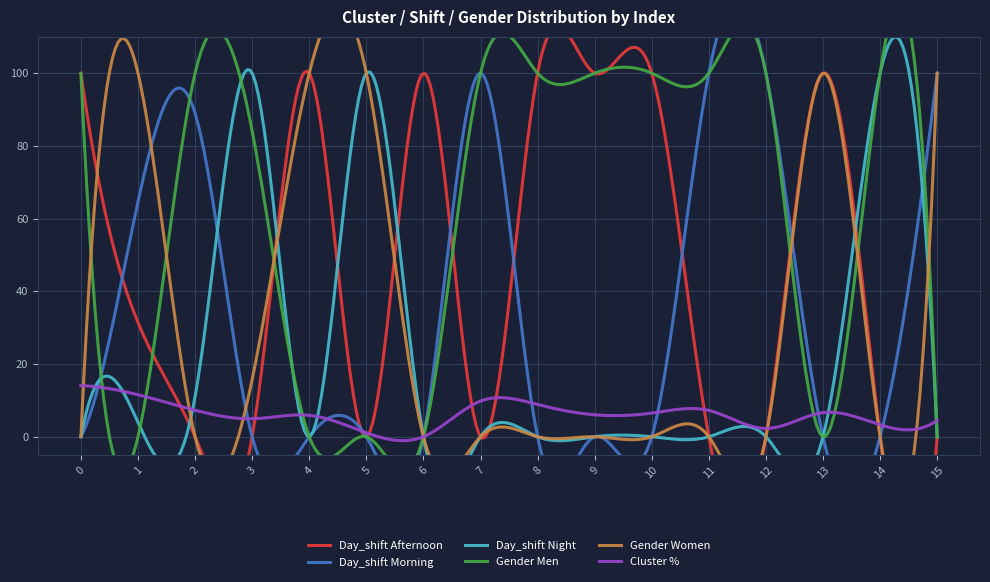

The Day_shift Morning series shows 0.0 at 8. True or false?

True